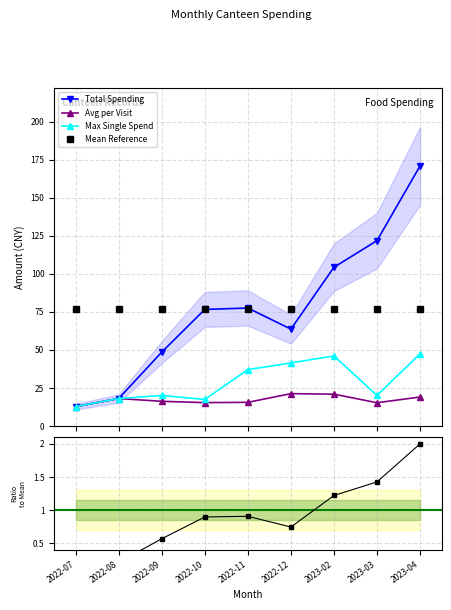

Reading left to right, list all the values displayed in this chart.

Total Spending: 12.7	18.0	48.5	76.6	77.5	63.6	104.3	121.8	171.0
Avg per Visit: 12.7	18.0	16.2	15.3	15.5	21.2	20.9	15.2	19.0
Max Single Spend: 12.7	18.0	20.0	17.4	37.0	41.4	46.0	20.0	47.5
Mean Reference: 77.1	77.1	77.1	77.1	77.1	77.1	77.1	77.1	77.1
Ratio to Mean: 0.1	0.2	0.6	0.9	0.9	0.7	1.2	1.4	2.0